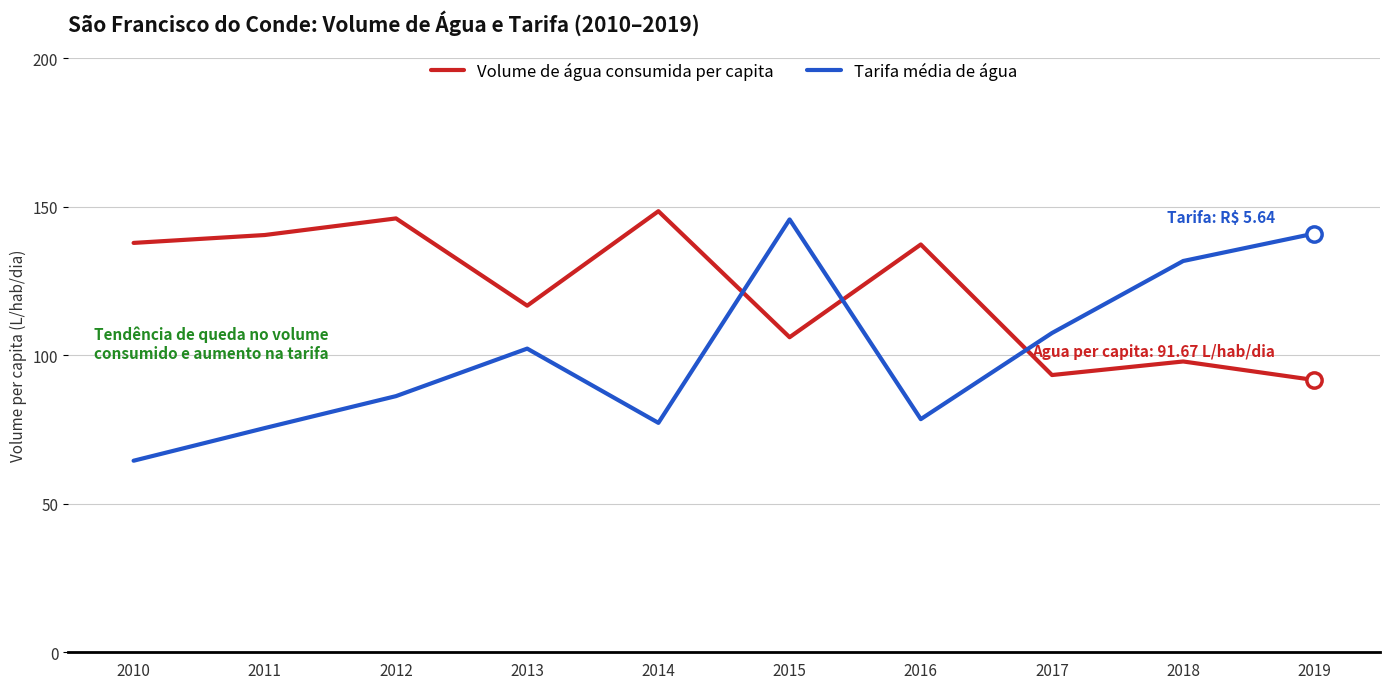

Is this an area chart (filled region under the line)?

No